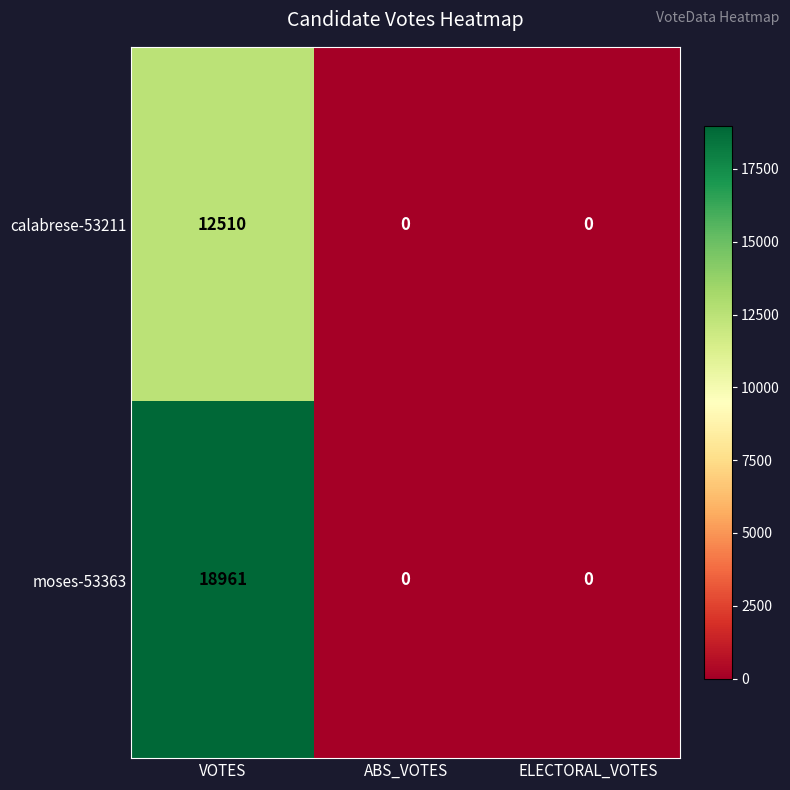

What is the difference between the maximum and minimum values in the moses-53363 series?

18961